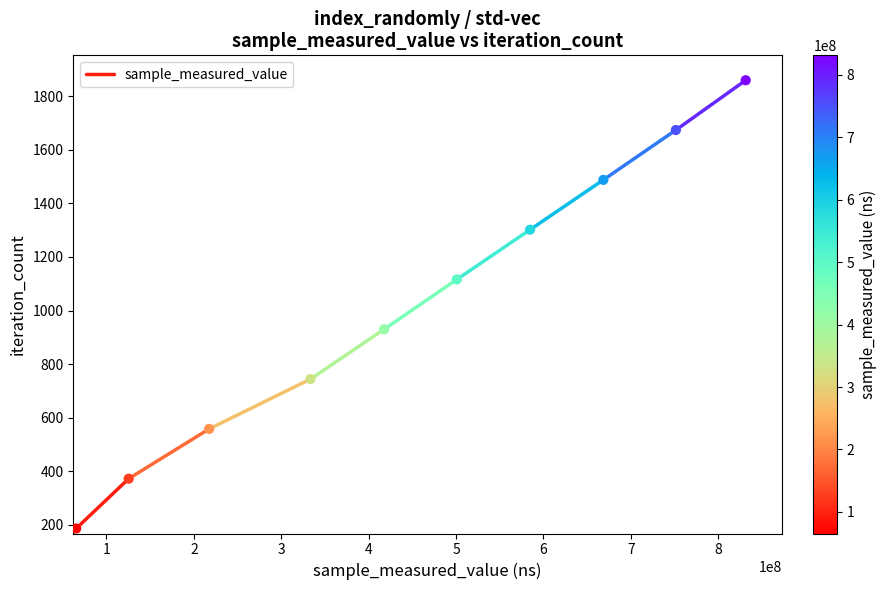

What is the average Y value?

1023